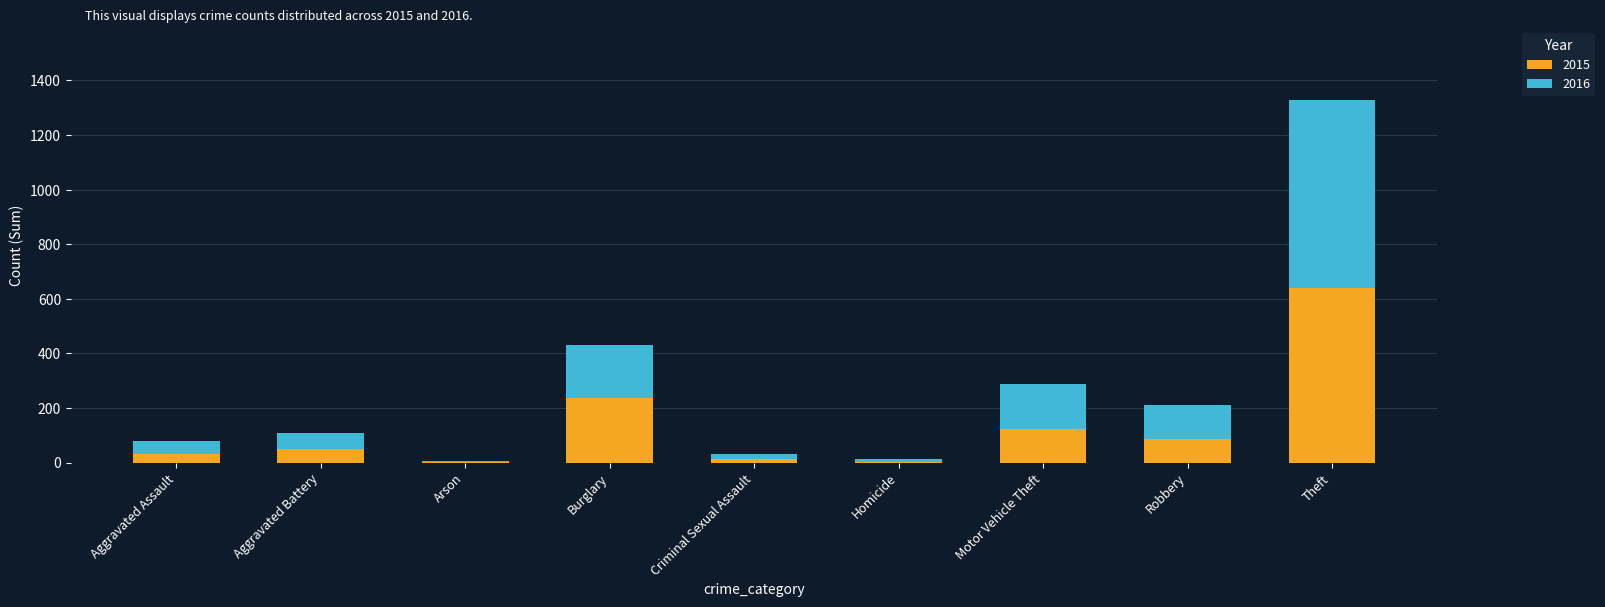

At which label is 2015 closest to 322?

Burglary